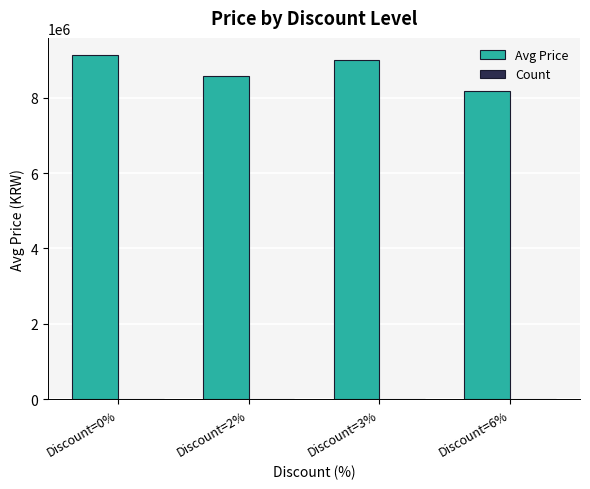

What is the greatest value displayed?

9127857